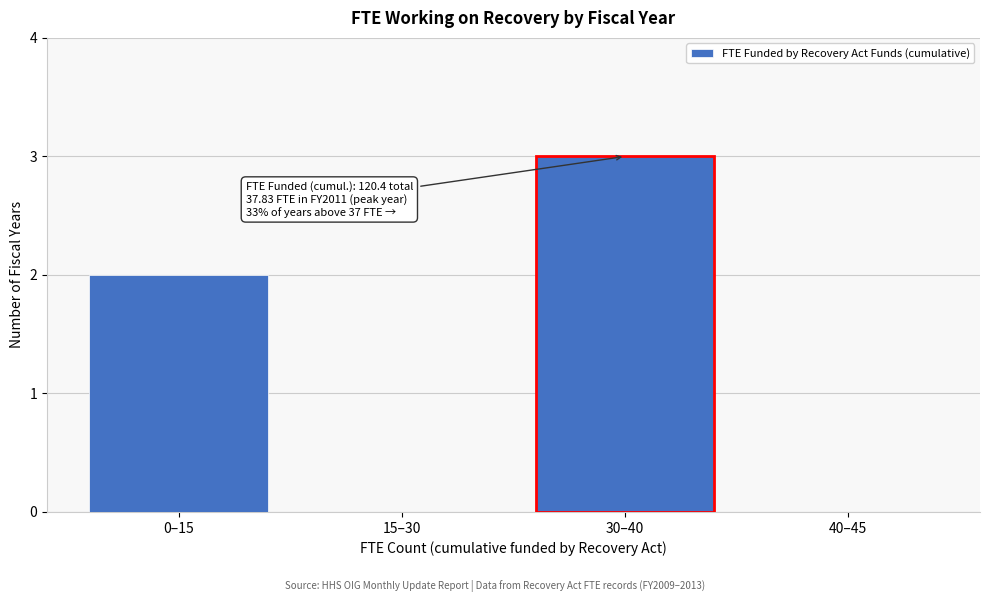

Reading left to right, list all the values displayed in this chart.

0–15=2	15–30=0	30–40=3	40–45=0